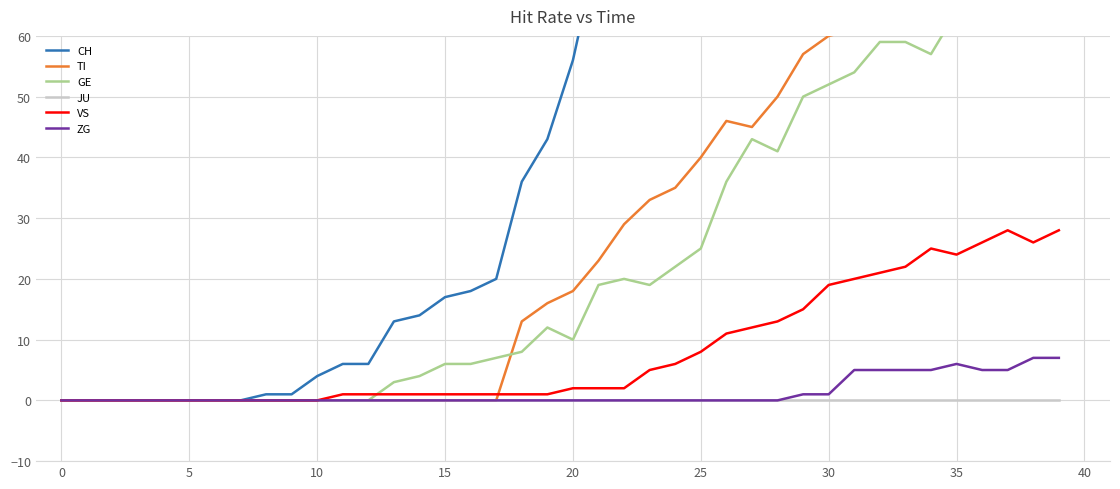

The JU series shows 0 at 35. True or false?

True